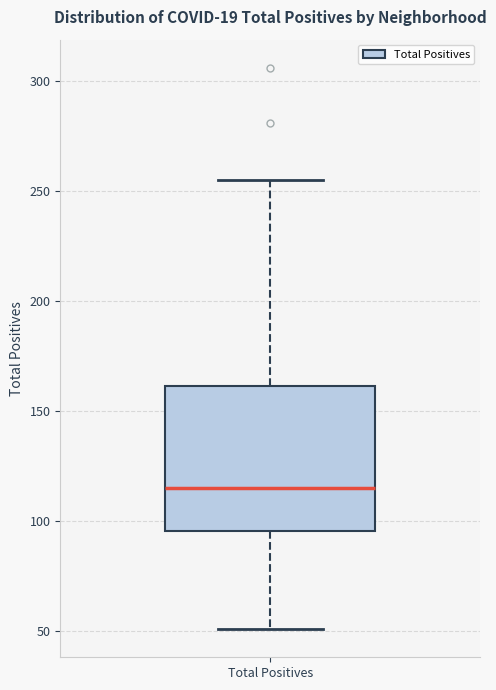

Where does the lower whisker of the box for Total Positives end on the y-axis? The values are not printed on the chart, so give them approximately, as read against the axis.

50